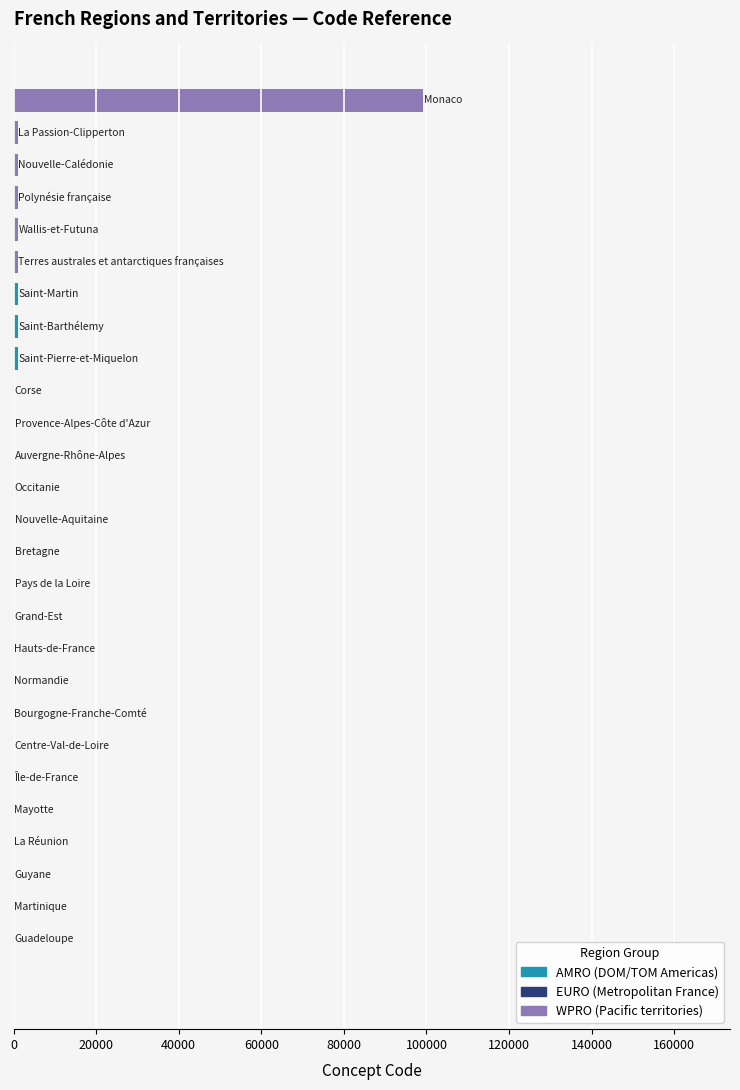

What is the greatest value displayed?

99138